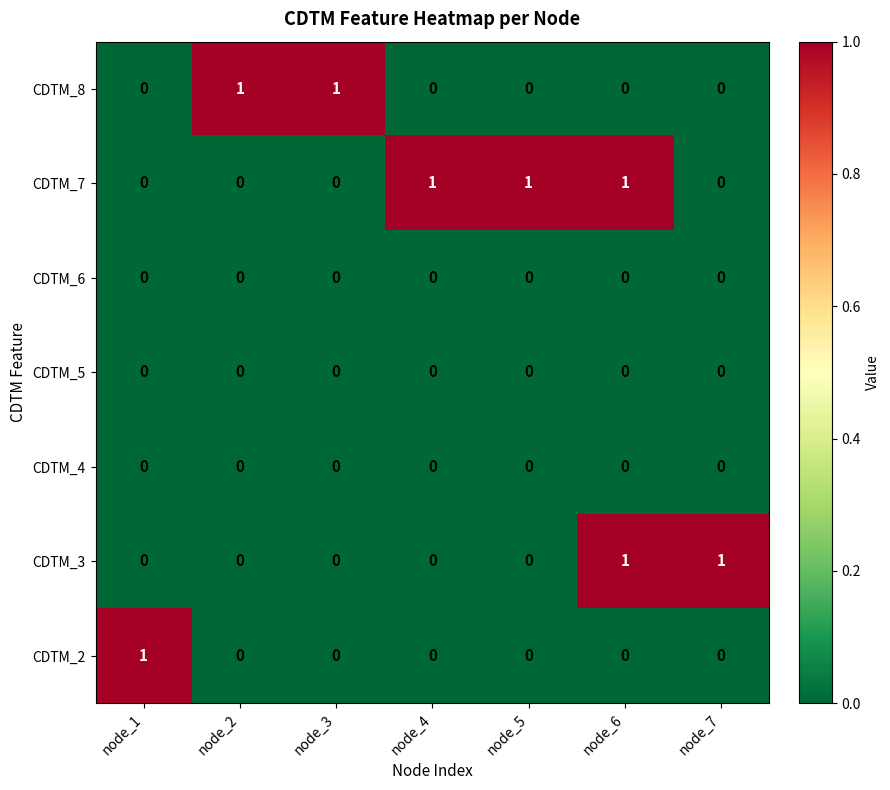

Between node_6 and node_7, which series saw the biggest shift?

CDTM_7